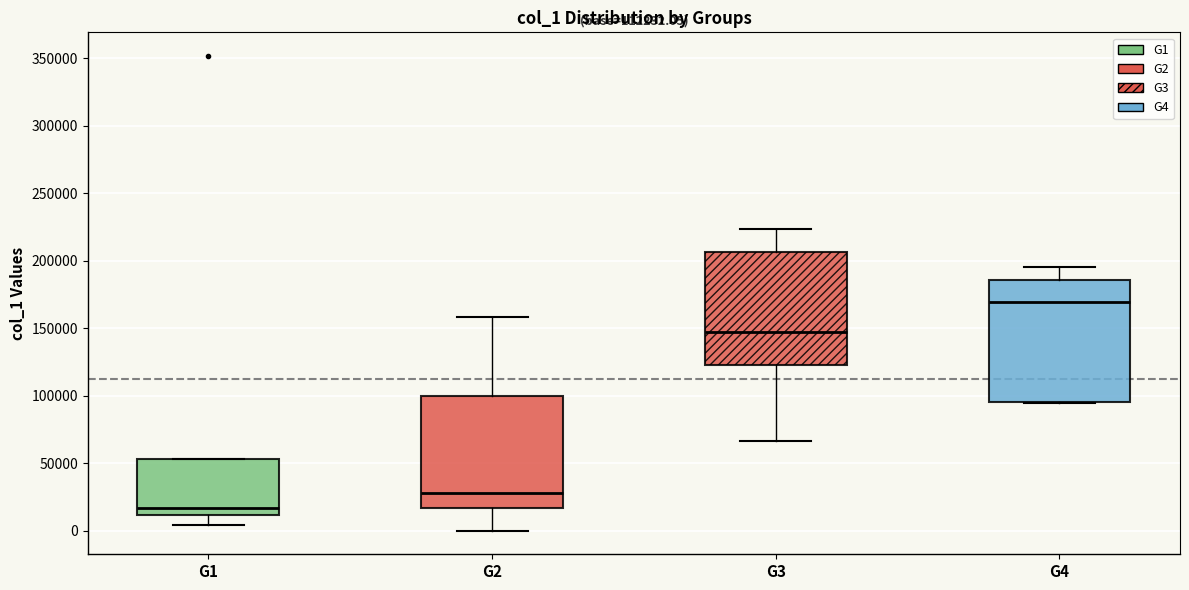

Comparing the boxes themselves (not the whiskers), which one is the tallest?

G4